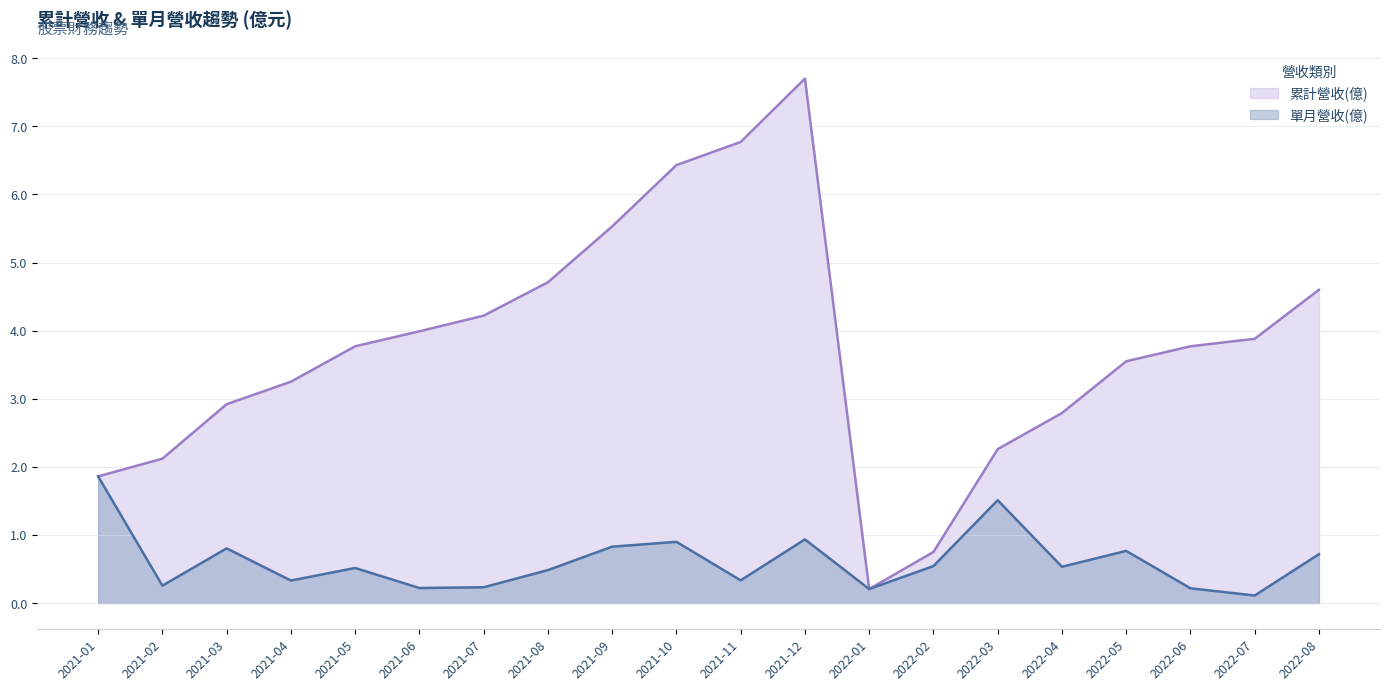

What position from the left is 2021-02?

2